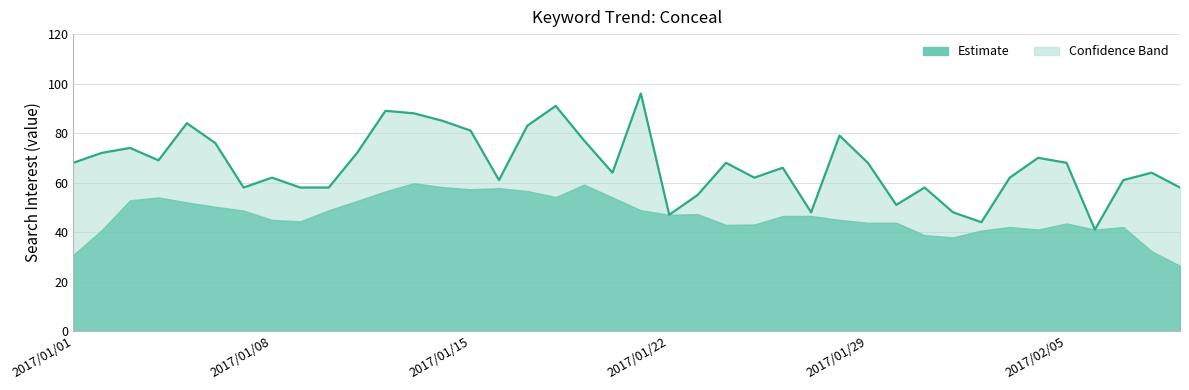

What is the minimum value shown in the chart?

41